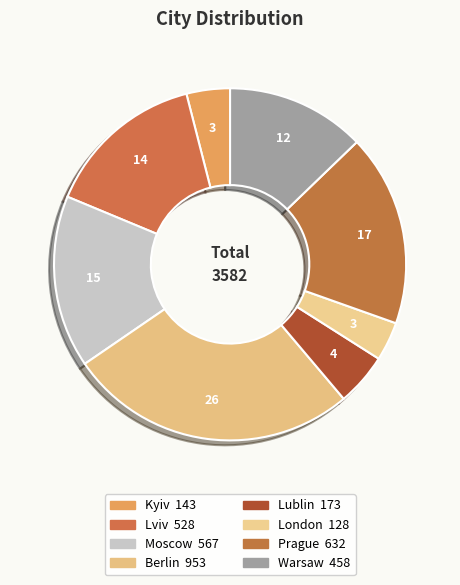

What is the ratio of the value at Lviv to the value at Prague?

0.8